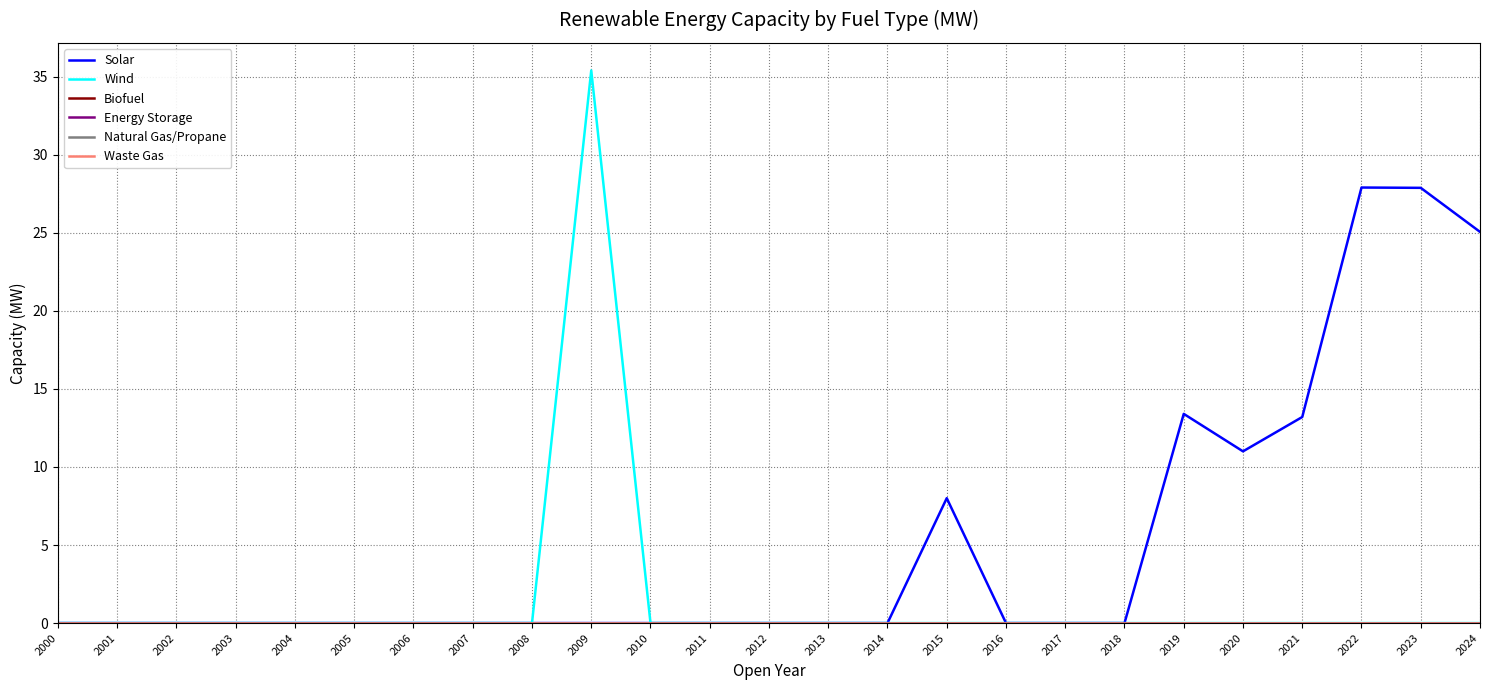

Reading left to right, extract all data points from this chart.

Solar: 2000=0.0	2001=0.0	2002=0.0	2003=0.0	2004=0.0	2005=0.0	2006=0.0	2007=0.0	2008=0.0	2009=0.0	2010=0.0	2011=0.0	2012=0.0	2013=0.0	2014=0.0	2015=8.0	2016=0.0	2017=0.0	2018=0.0	2019=13.4	2020=11.0	2021=13.2	2022=27.9	2023=27.9	2024=25.1
Wind: 2000=0.0	2001=0.0	2002=0.0	2003=0.0	2004=0.0	2005=0.0	2006=0.0	2007=0.0	2008=0.0	2009=35.4	2010=0.0	2011=0.0	2012=0.0	2013=0.0	2014=0.0	2015=0.0	2016=0.0	2017=0.0	2018=0.0	2019=0.0	2020=0.0	2021=0.0	2022=0.0	2023=0.0	2024=0.0
Biofuel: 2000=0.0	2001=0.0	2002=0.0	2003=0.0	2004=0.0	2005=0.0	2006=0.0	2007=0.0	2008=0.0	2009=0.0	2010=0.0	2011=0.0	2012=0.0	2013=0.0	2014=0.0	2015=0.0	2016=0.0	2017=0.0	2018=0.0	2019=0.0	2020=0.0	2021=0.0	2022=0.0	2023=0.0	2024=0.0
Energy Storage: 2000=0.0	2001=0.0	2002=0.0	2003=0.0	2004=0.0	2005=0.0	2006=0.0	2007=0.0	2008=0.0	2009=0.0	2010=0.0	2011=0.0	2012=0.0	2013=0.0	2014=0.0	2015=0.0	2016=0.0	2017=0.0	2018=0.0	2019=0.0	2020=0.0	2021=0.0	2022=0.0	2023=0.0	2024=0.0
Natural Gas/Propane: 2000=0.0	2001=0.0	2002=0.0	2003=0.0	2004=0.0	2005=0.0	2006=0.0	2007=0.0	2008=0.0	2009=0.0	2010=0.0	2011=0.0	2012=0.0	2013=0.0	2014=0.0	2015=0.0	2016=0.0	2017=0.0	2018=0.0	2019=0.0	2020=0.0	2021=0.0	2022=0.0	2023=0.0	2024=0.0
Waste Gas: 2000=0.0	2001=0.0	2002=0.0	2003=0.0	2004=0.0	2005=0.0	2006=0.0	2007=0.0	2008=0.0	2009=0.0	2010=0.0	2011=0.0	2012=0.0	2013=0.0	2014=0.0	2015=0.0	2016=0.0	2017=0.0	2018=0.0	2019=0.0	2020=0.0	2021=0.0	2022=0.0	2023=0.0	2024=0.0